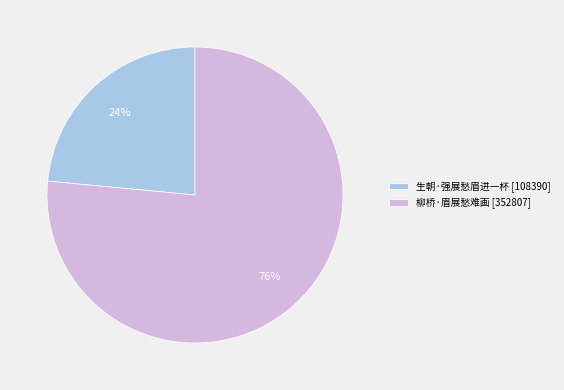

Rank the categories by value from highest to lowest.

柳桥·眉展愁难画, 生朝·强展愁眉进一杯